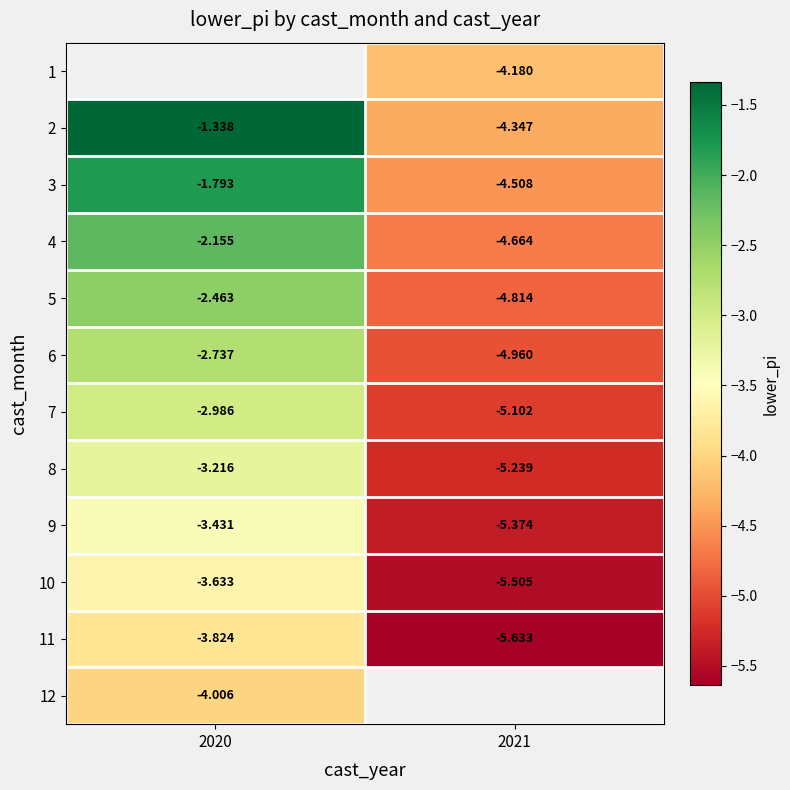

Read the 8 value at 2020.

-3.2